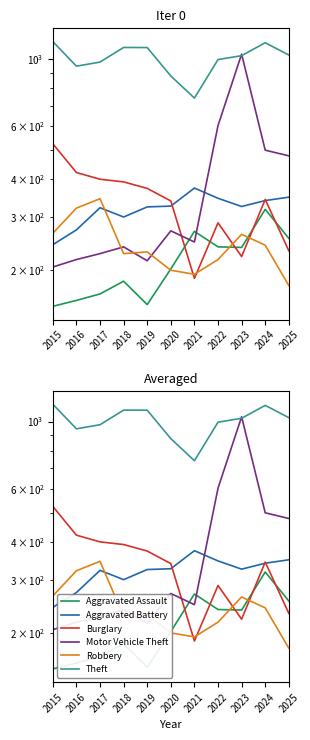

Which series has the largest range (max minus min)?

Motor Vehicle Theft